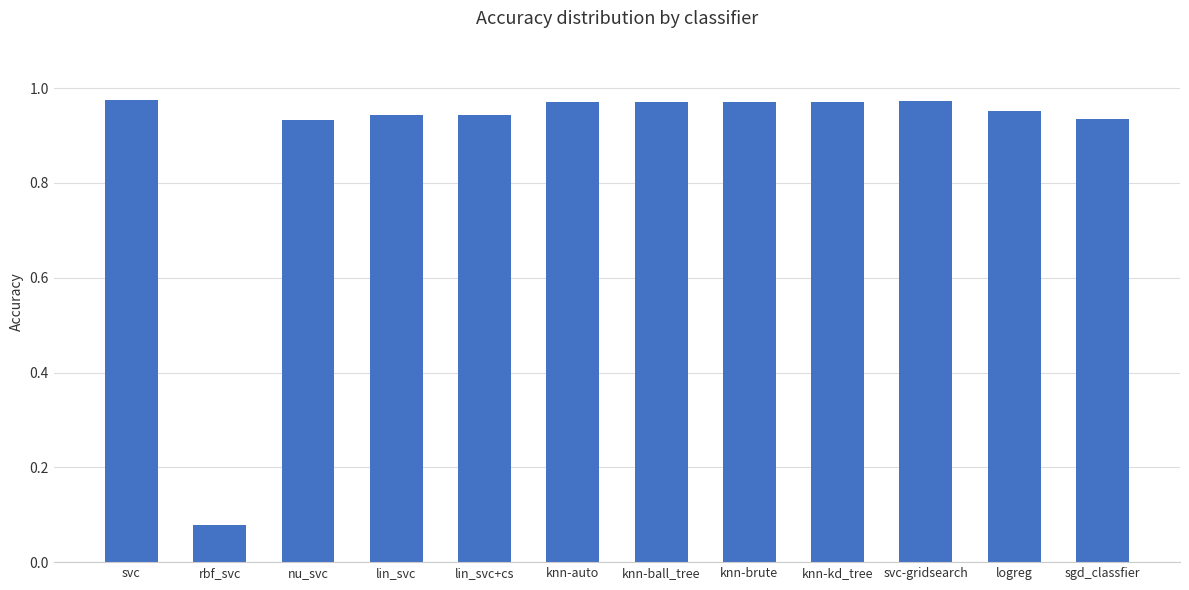

What is the sum of all values?

10.6